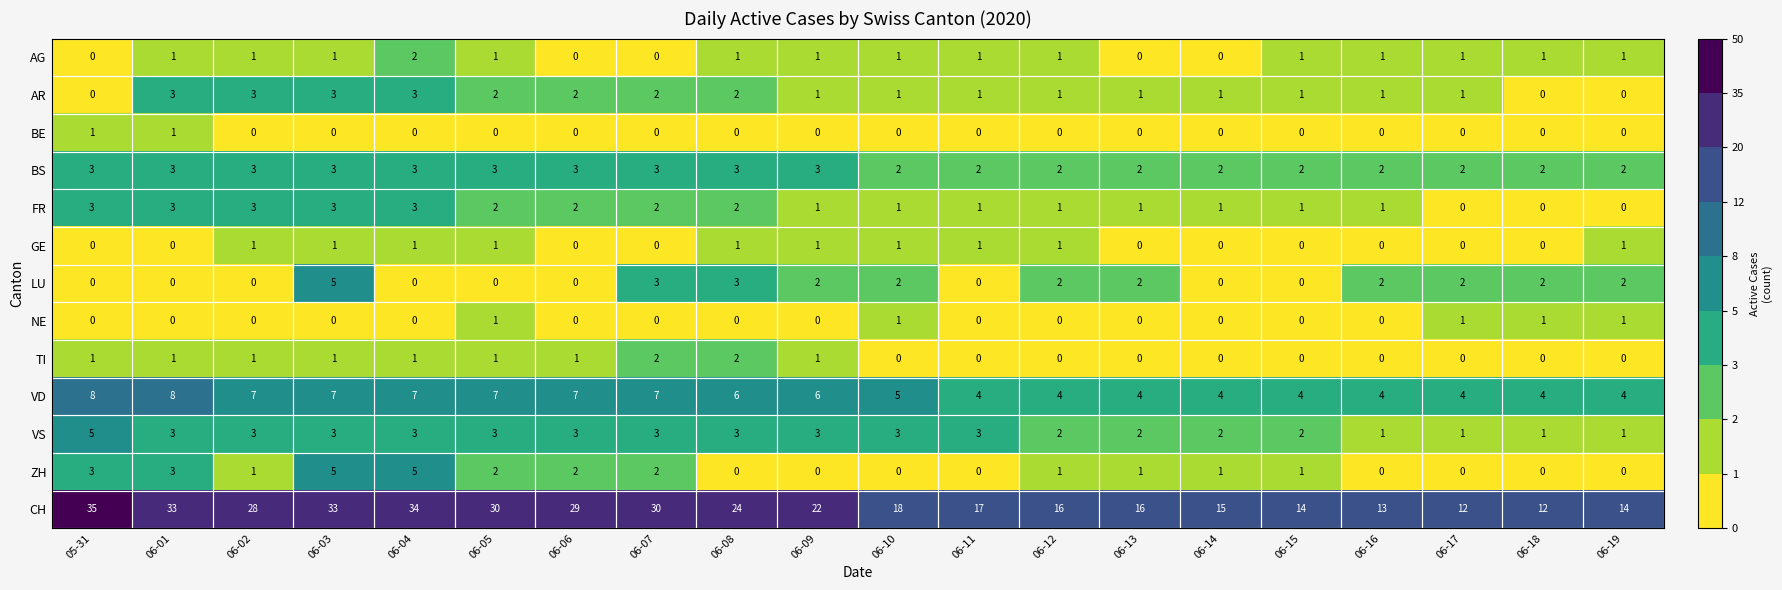

Is it true that ZH equals -2 at 06-16?

False